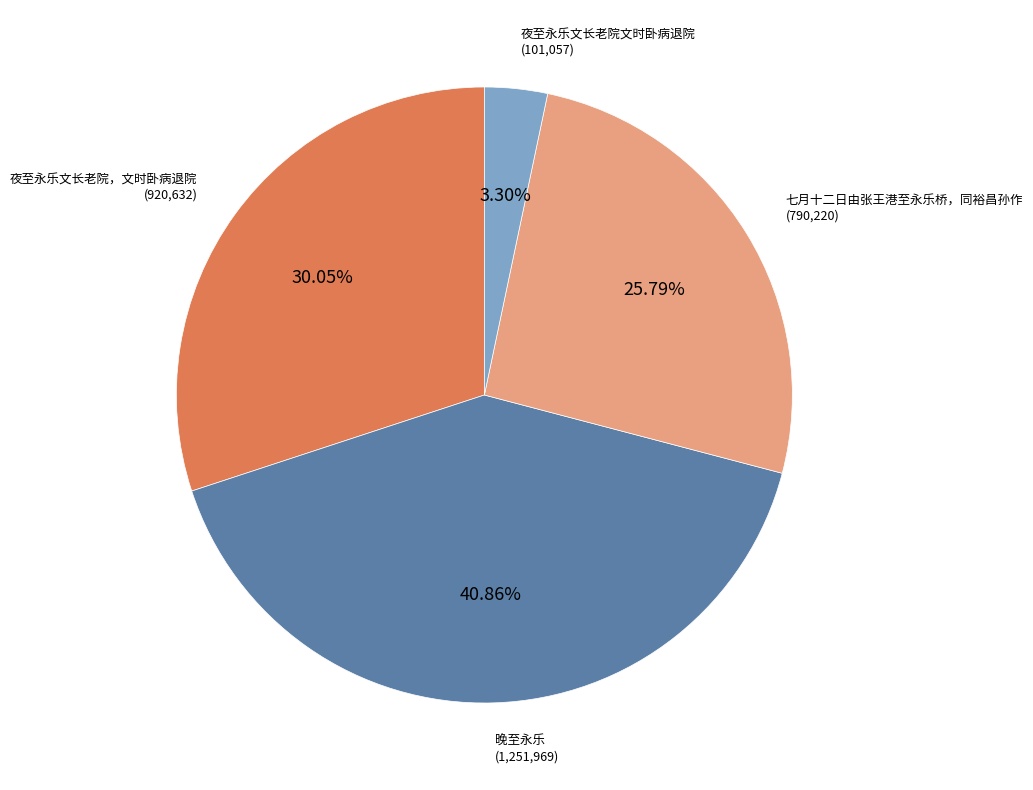

Rank the categories by value from lowest to highest.

夜至永乐文长老院文时卧病退院, 七月十二日由张王港至永乐桥，同裕昌孙作, 夜至永乐文长老院，文时卧病退院, 晚至永乐